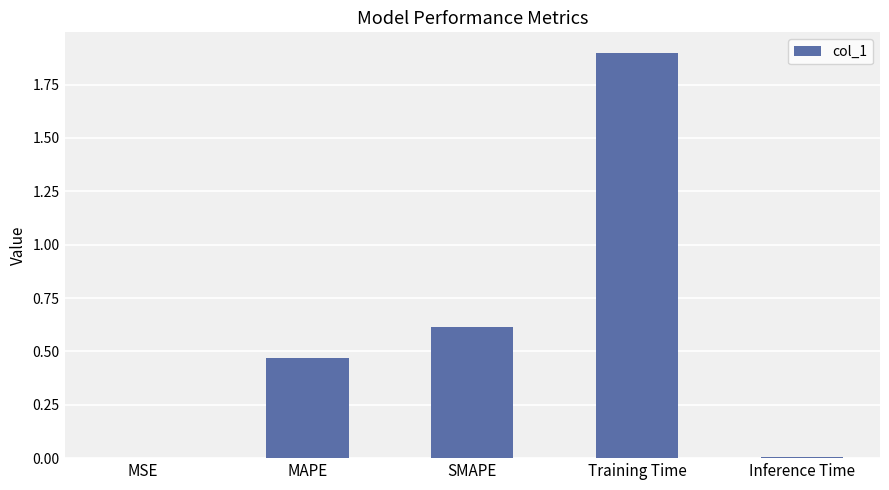

Is it true that the value at MSE is 0.0?

True